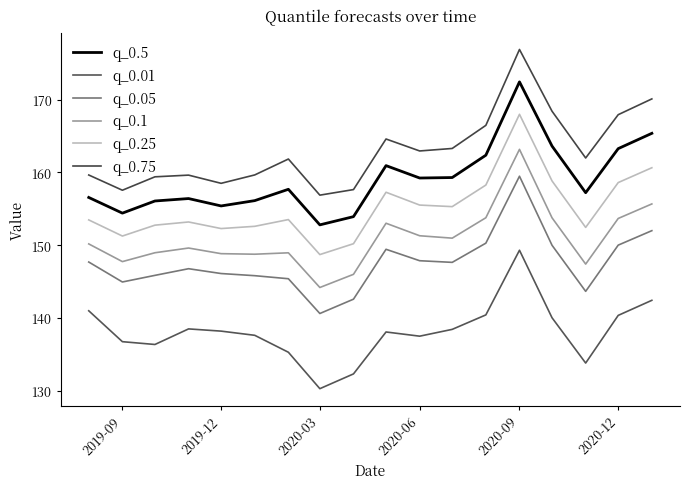

Does the chart display data point markers on the line(s)?

No